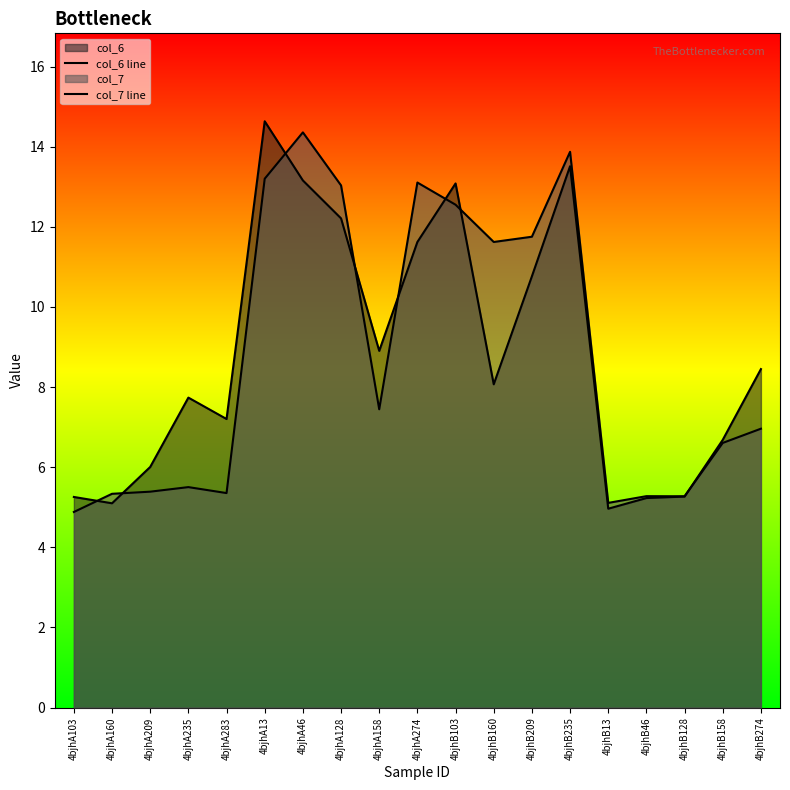

What is the difference between the highest and lowest values at 4bjhB158?

0.1